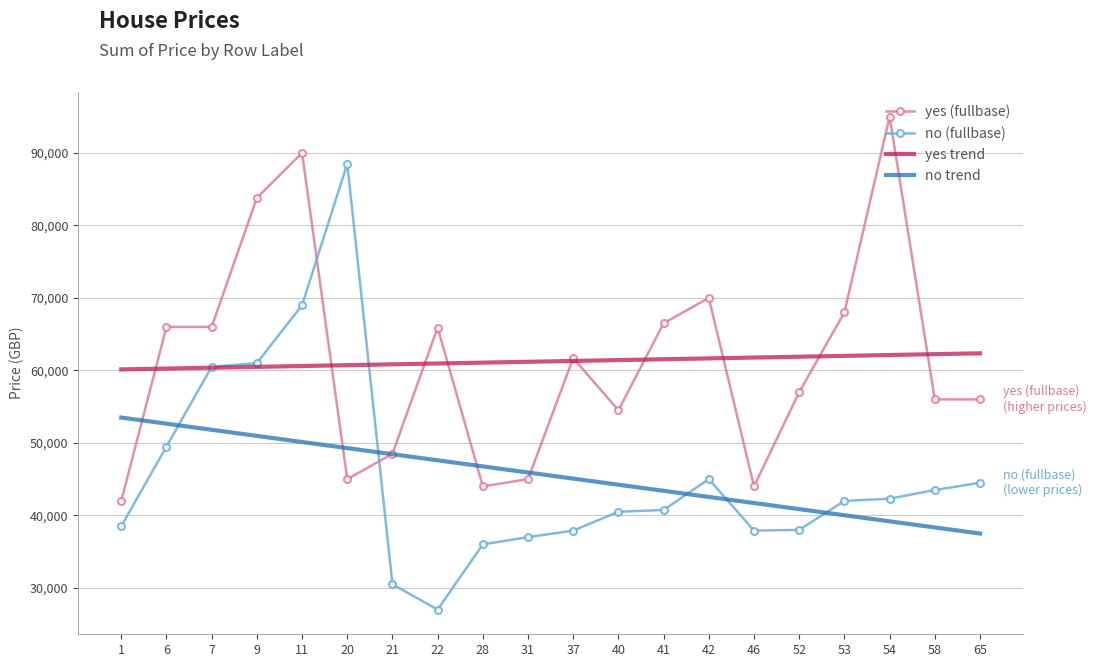

After their last crossing, which series has the higher values: yes (fullbase) or yes trend?

yes trend